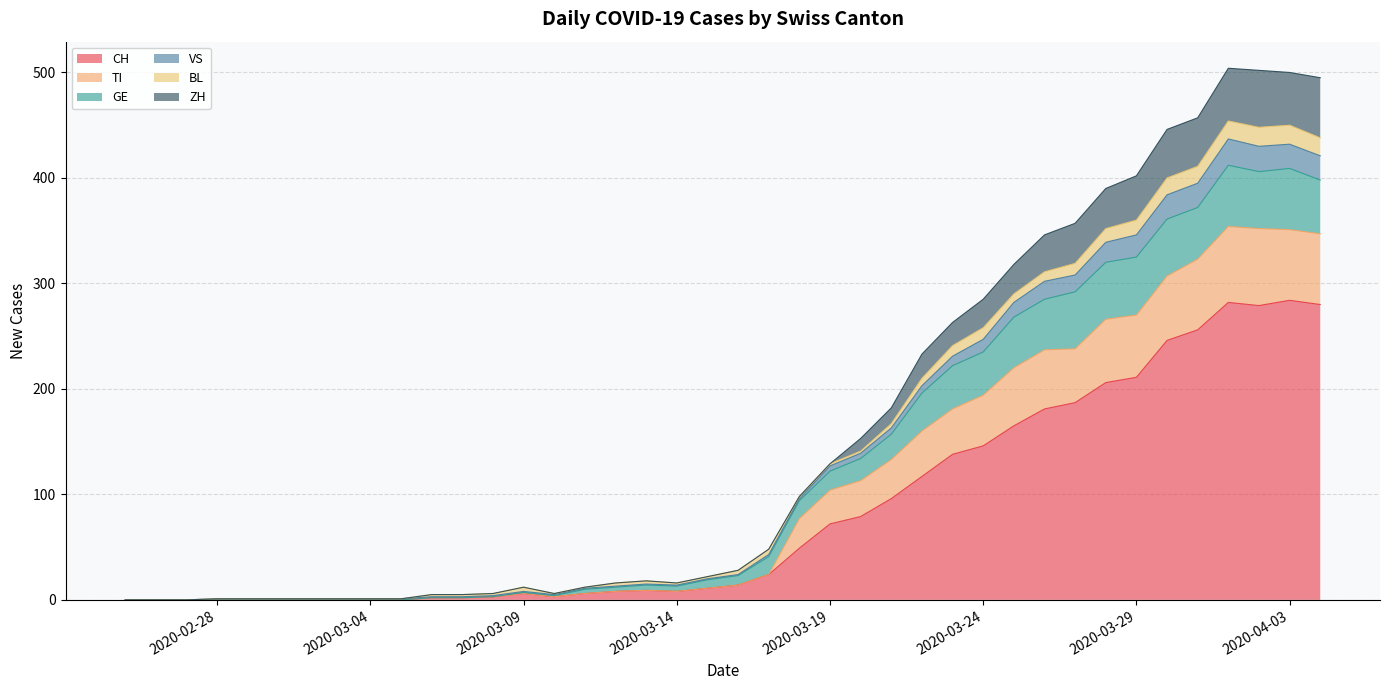

What is the maximum value for CH?

284